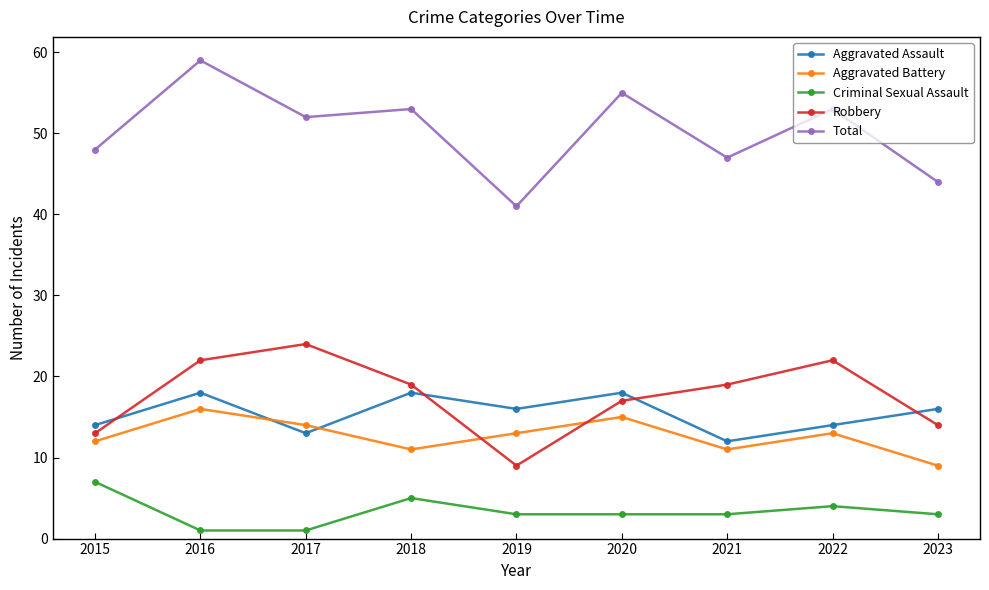

Does the chart display data point markers on the line(s)?

Yes